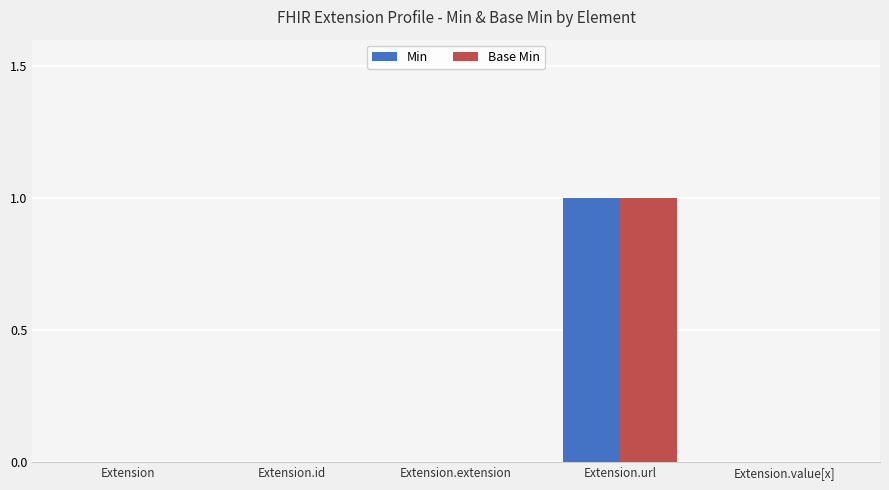

What is the highest value of the Base Min series?

1